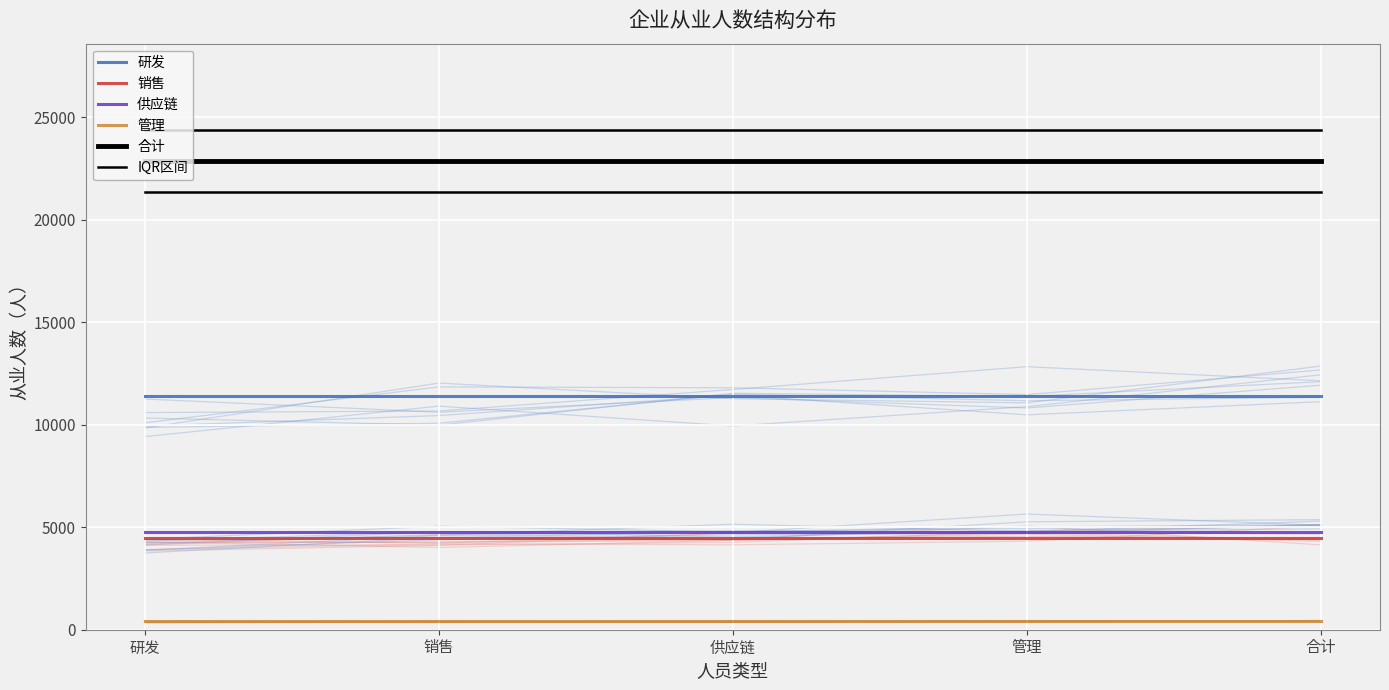

List the series in order of their peak value, highest first.

IQR区间, 合计, 研发, 供应链, 销售, 管理